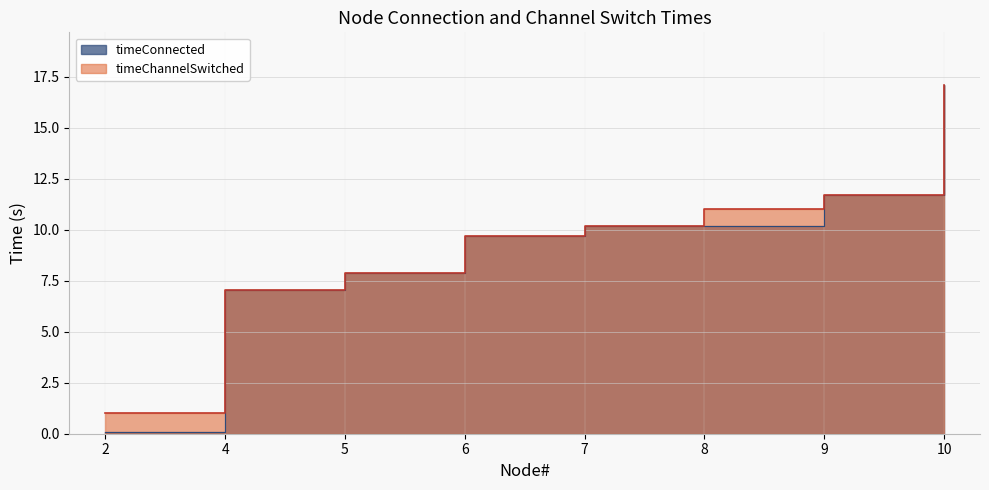

True or false: timeChannelSwitched has more than 0 interior local peaks.

False